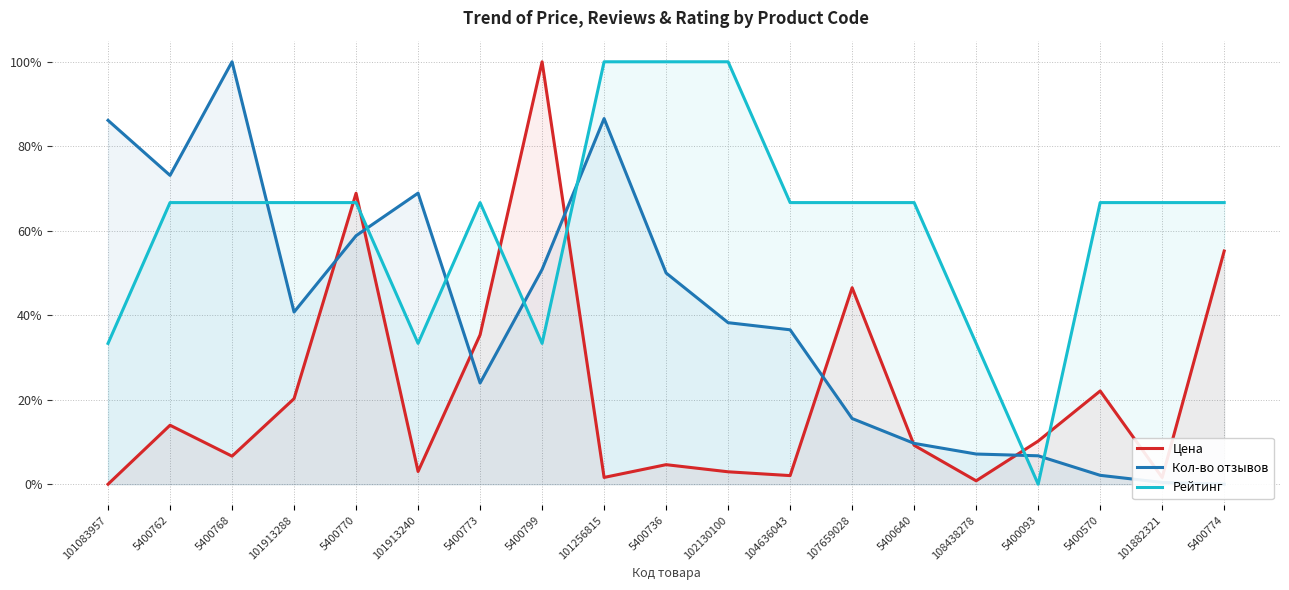

What is the label of the 13th point from the left?

107659028